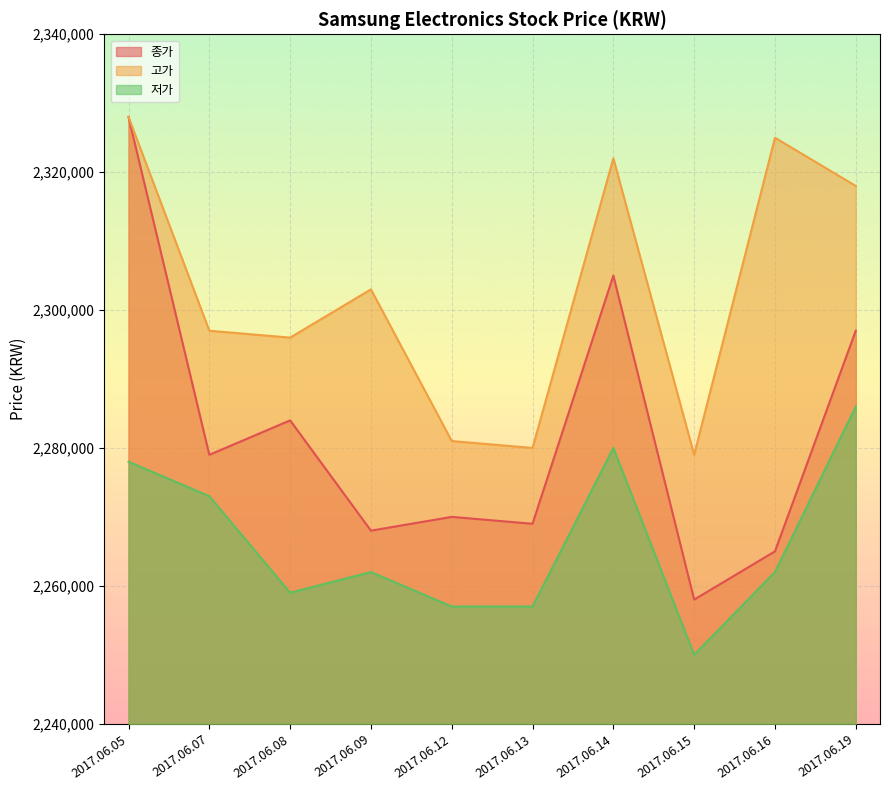

Between 2017.06.09 and 2017.06.16, which series saw the biggest shift?

고가